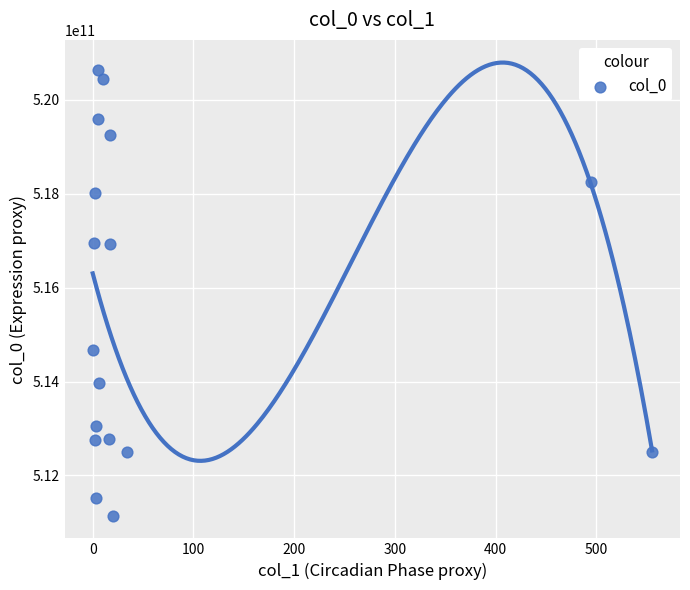

What is the range of X values (max minus min)?

555.4